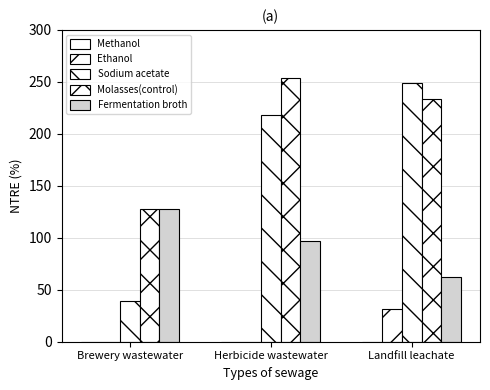

Is it true that Sodium acetate equals 218.5 at Herbicide wastewater?

True